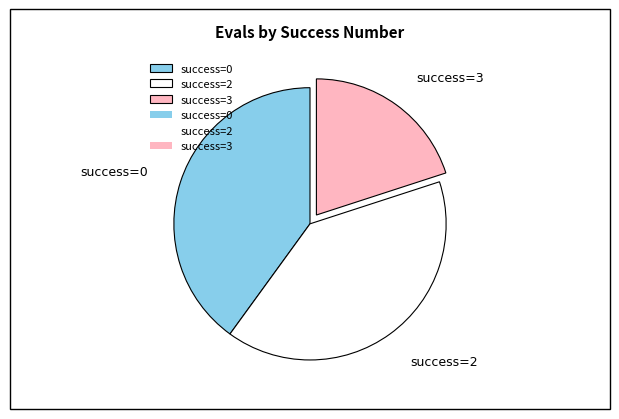

Count the number of slices in the pie.

3